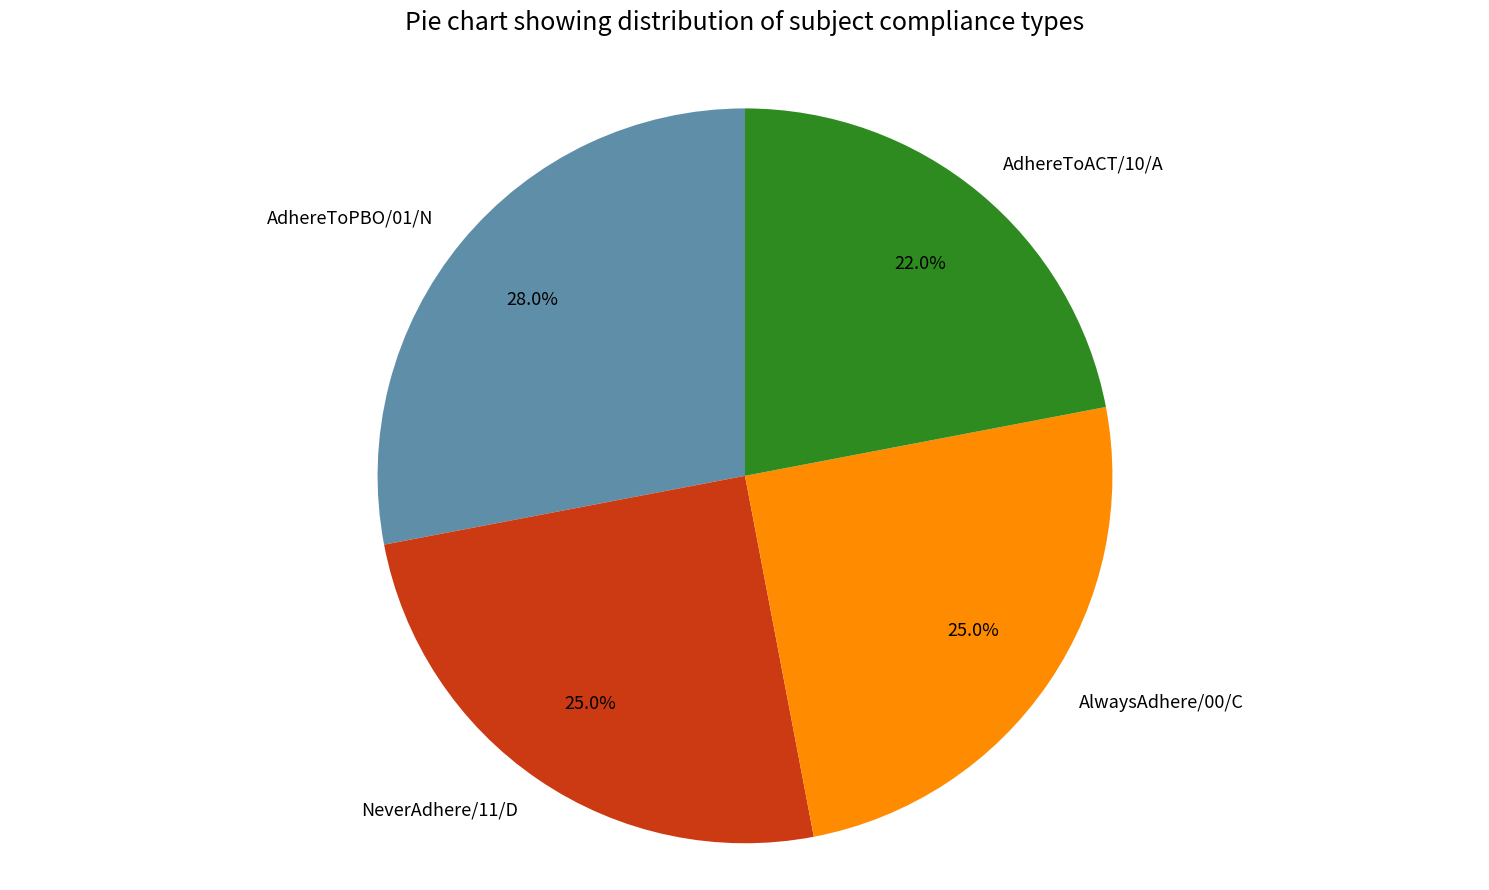

What portion of the pie excludes NeverAdhere/11/D?

75.0%